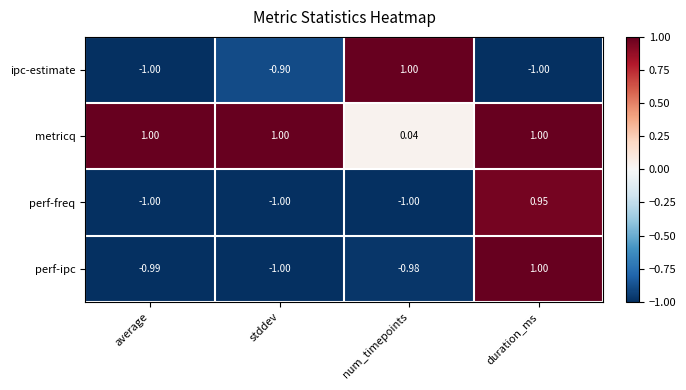

Is the value of ipc-estimate at average greater than the value of metricq at average?

No